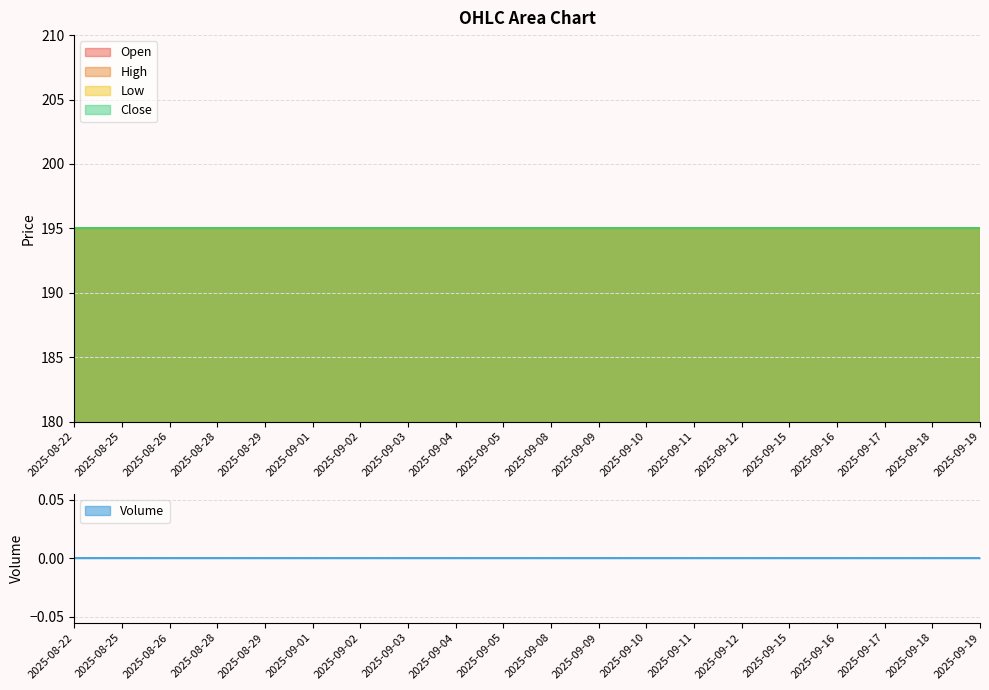

Does the chart have visible grid lines?

Yes